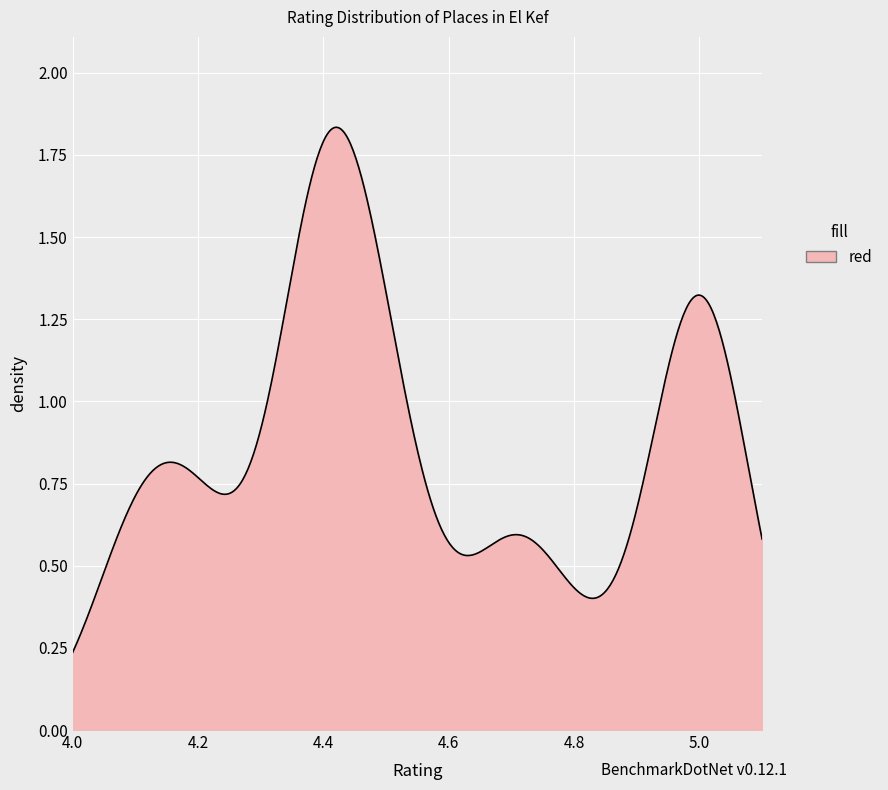

Reading left to right, list all the values displayed in this chart.

0=4.2	1=4.5	2=4.1	3=4.2	4=4.1	5=5.0	6=5.0	7=5.0	8=5.0	9=5.0	10=4.2	11=4.4	12=4.4	13=4.4	14=4.4	15=4.4	16=4.4	17=4.4	18=4.4	19=4.4	20=4.7	21=4.7	22=4.5	23=4.5	24=4.1	25=4.5	26=4.8	27=4.7	28=5.0	29=5.0	30=5.0